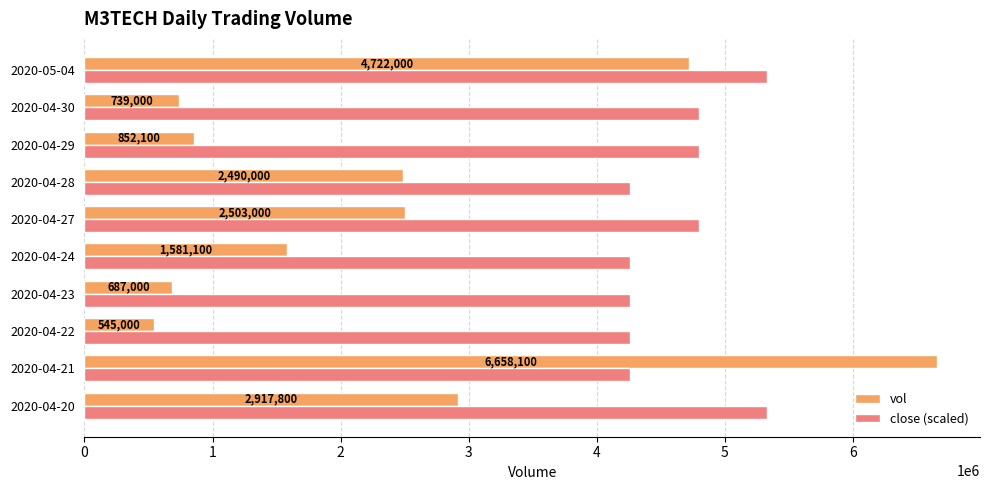

How many series are shown in this chart?

2